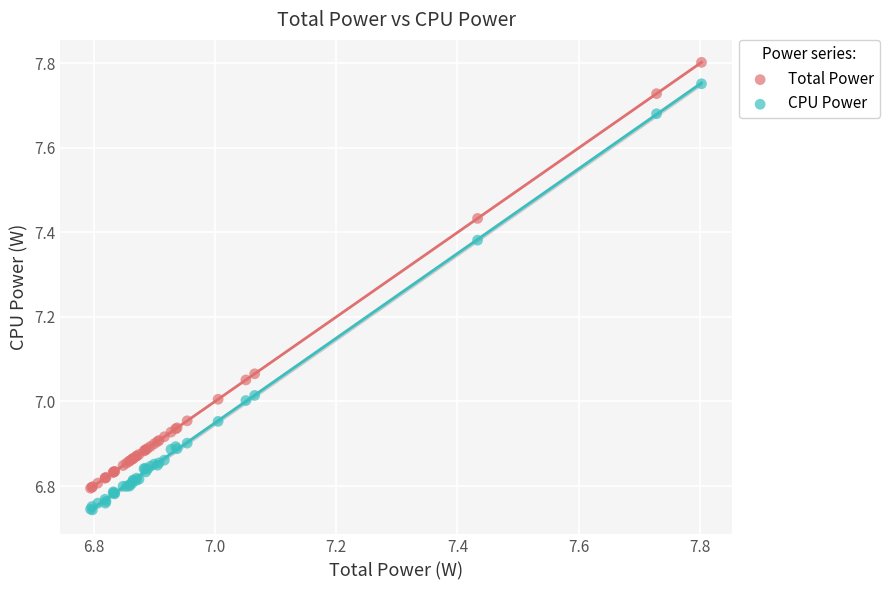

Which series reaches the minimum Y coordinate?

CPU Power